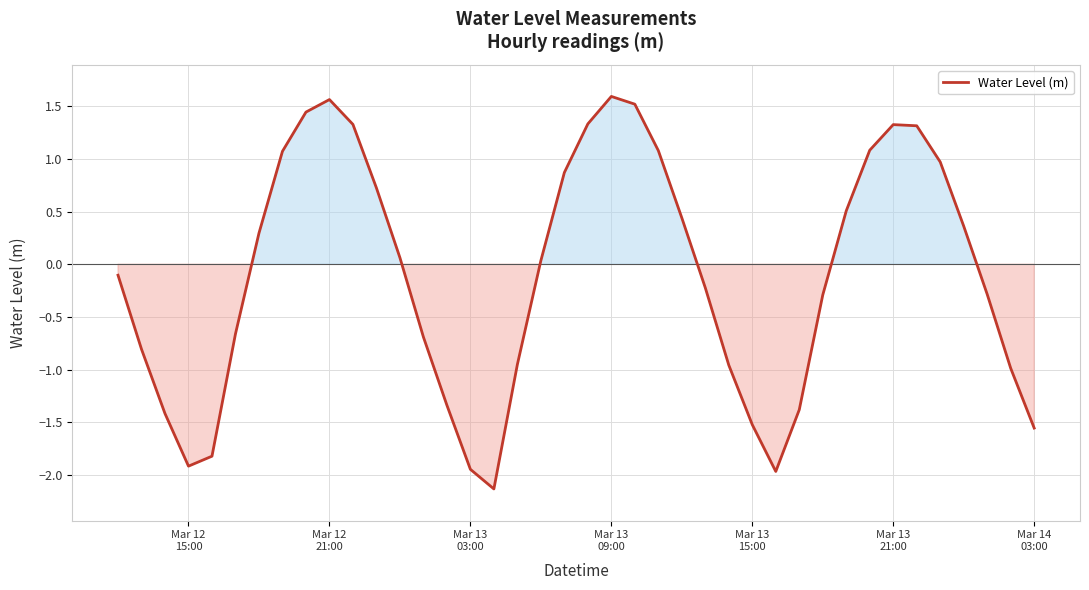

What is the greatest value displayed?

1.6